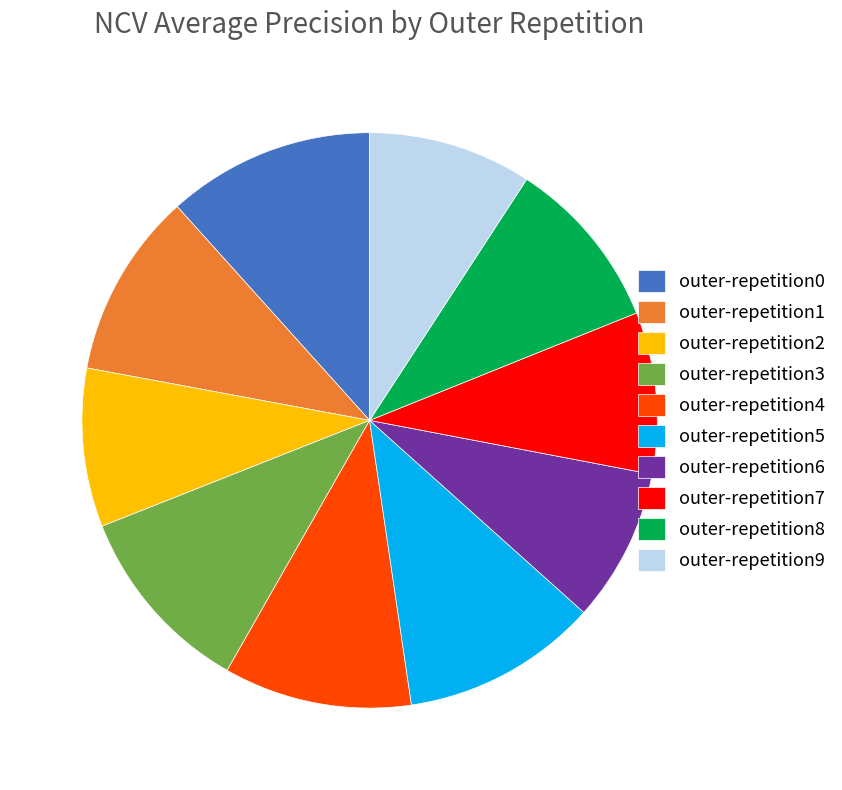

Which category has the biggest portion of the pie?

outer-repetition0